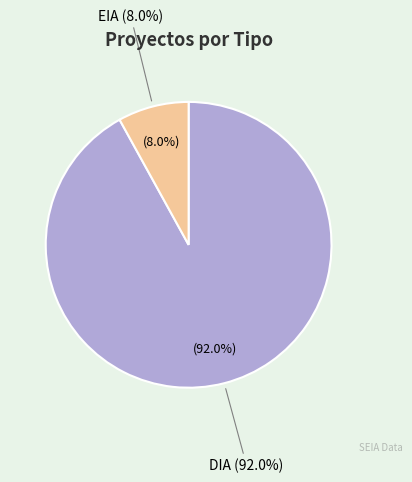

Which slice is the largest?

DIA